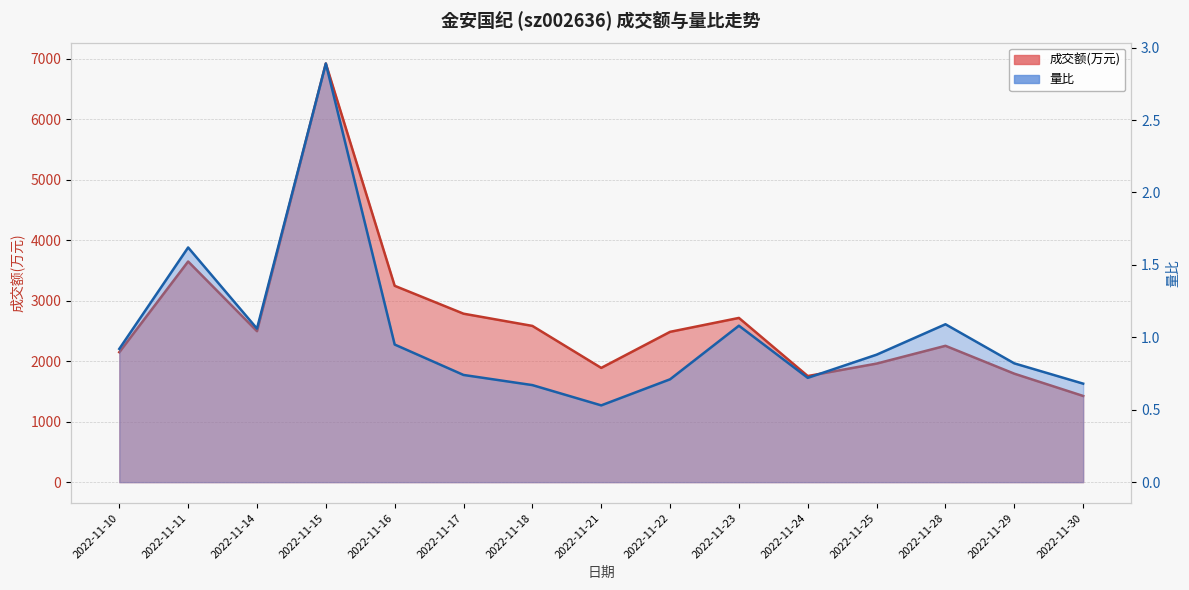

Does the chart display data point markers on the line(s)?

No